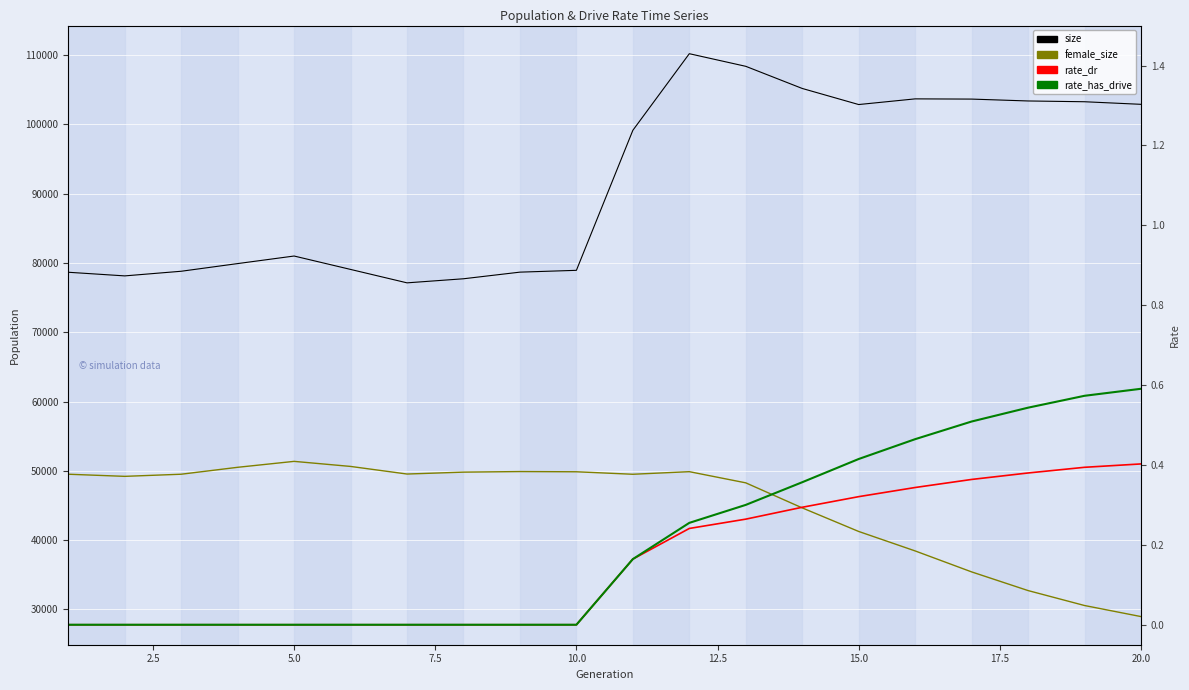

What is the sum of all rate_dr values?

3.2